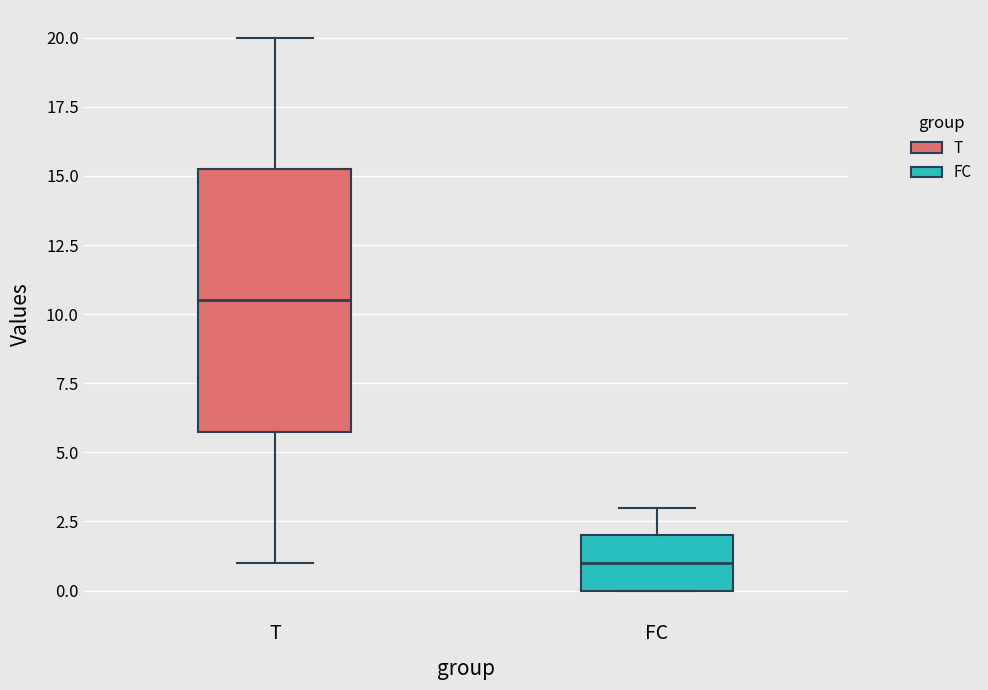

Reading left to right, read every box against the y-axis: the position of its median line, the range the box covers, and the ends of its whiskers. The values are not printed on the chart, so give them approximately, as read against the axis.

T: median 10.5, box 6.0 to 15.5, whiskers 1.0 to 20.0
FC: median 1.0, box 0.0 to 2.0, whiskers 0.0 to 3.0